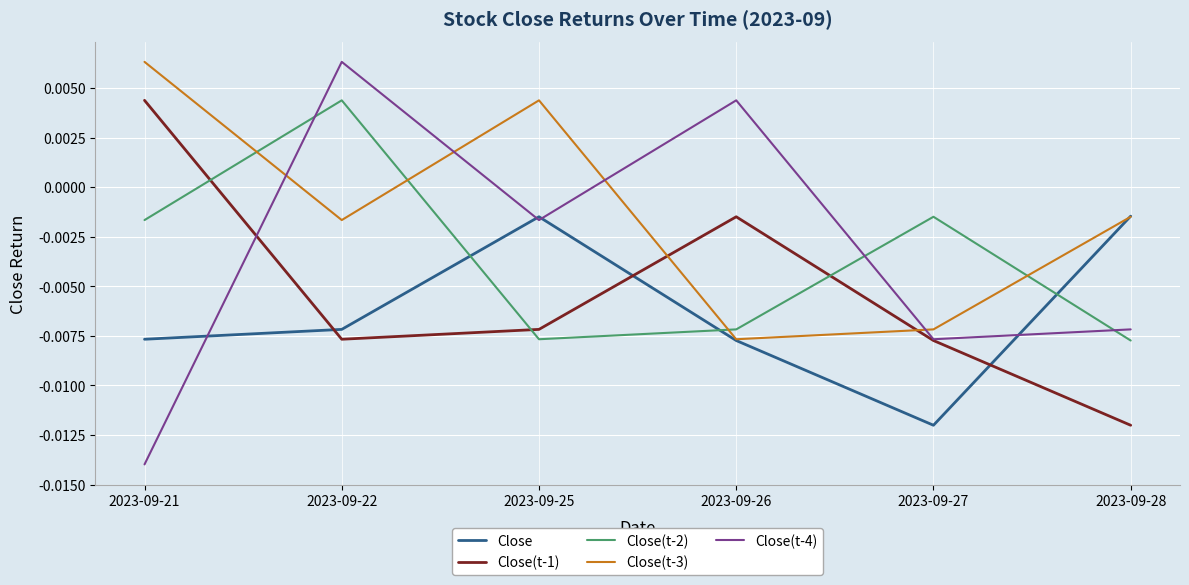

At 2023-09-21, list the series in order from smallest to largest.

Close(t-4), Close, Close(t-2), Close(t-1), Close(t-3)